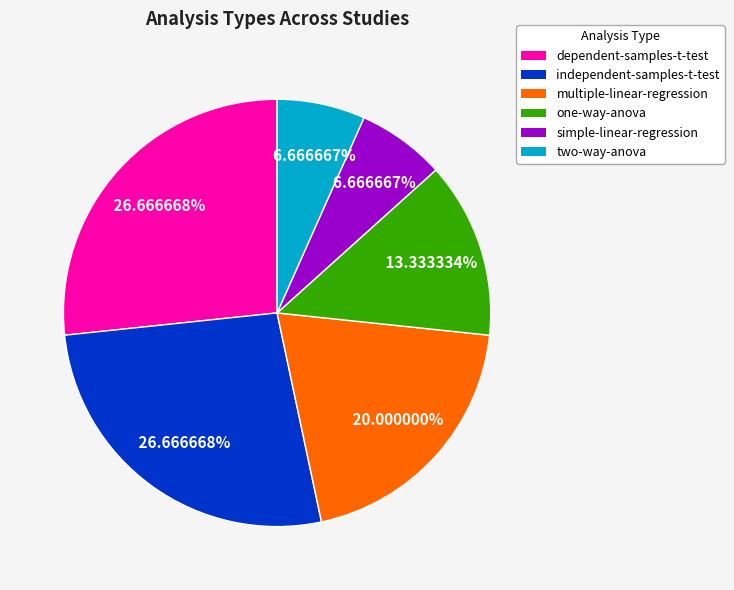

Is the sum of independent-samples-t-test and dependent-samples-t-test greater than half?

Yes